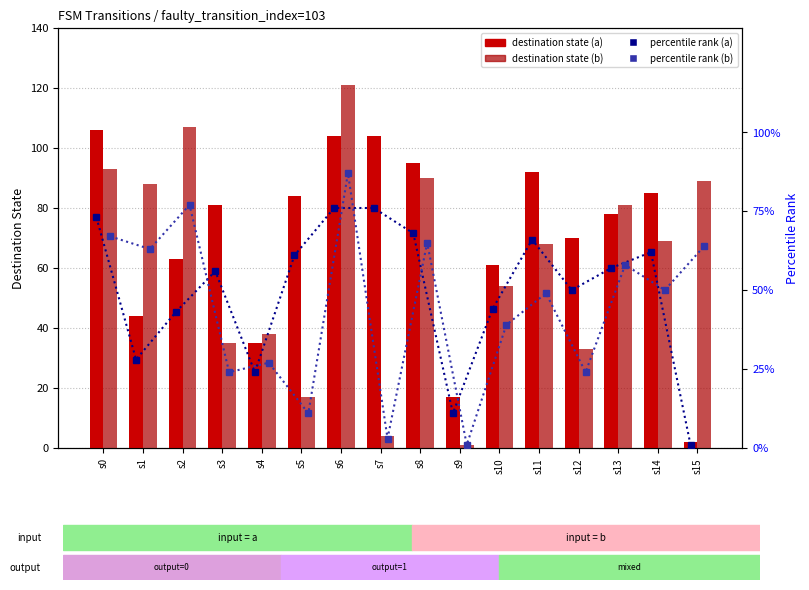

Reading left to right, transcribe all the data shown in this chart.

input=a destination: 106	44	63	81	35	84	104	104	95	17	61	92	70	78	85	2
input=b destination: 93	88	107	35	38	17	121	4	90	1	54	68	33	81	69	89
percentile (a): 73	28	43	56	24	61	76	76	68	11	44	66	50	57	62	1
percentile (b): 67	63	77	24	27	11	87	3	65	1	39	49	24	58	50	64